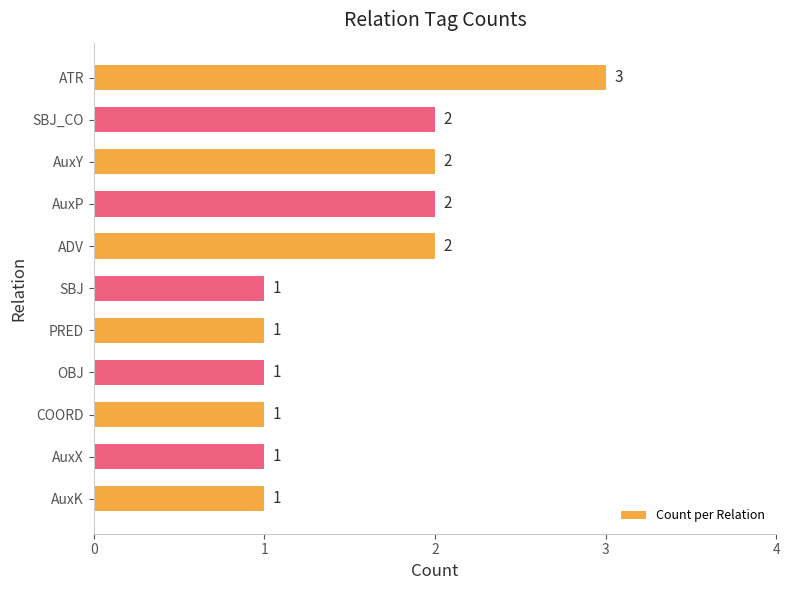

Count the values in the range 1 to 2.

10